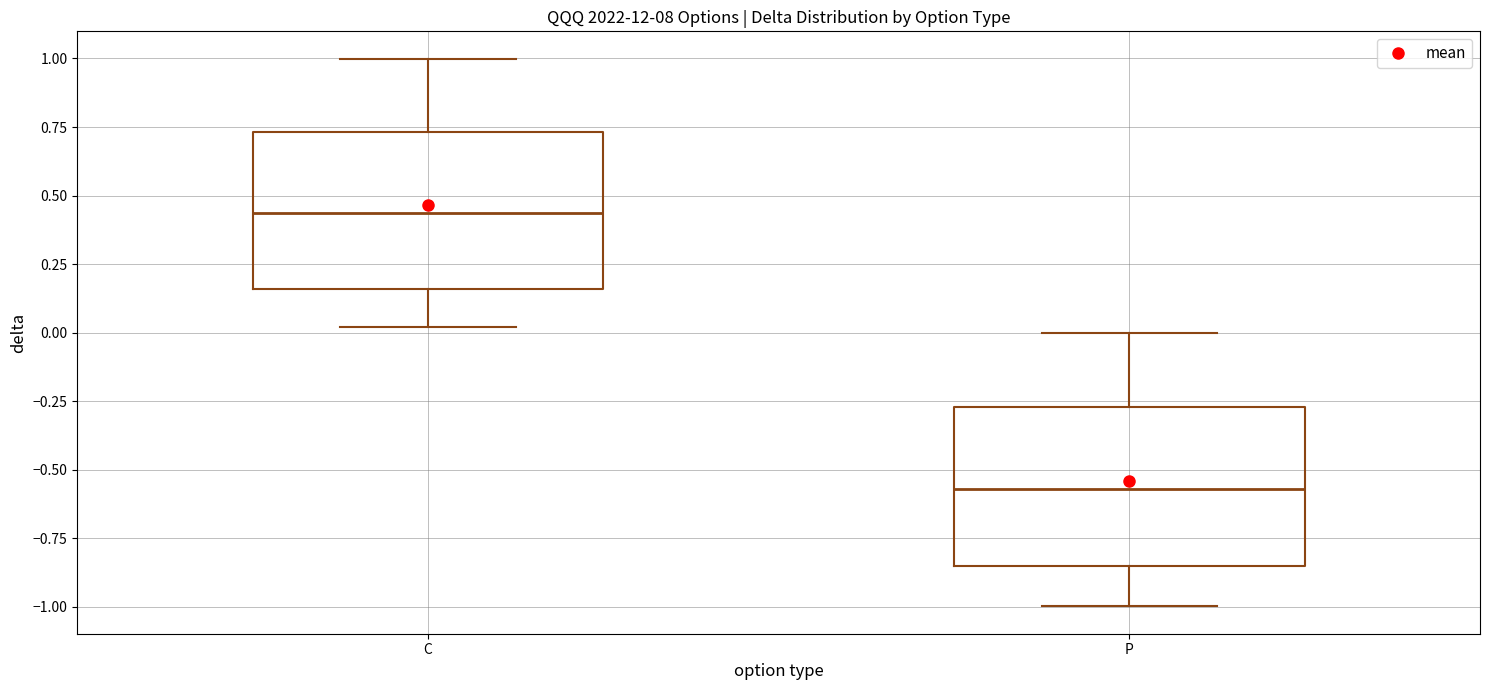

Where is the lower edge of the box for P on the y-axis? The values are not printed on the chart, so give them approximately, as read against the axis.

-0.85